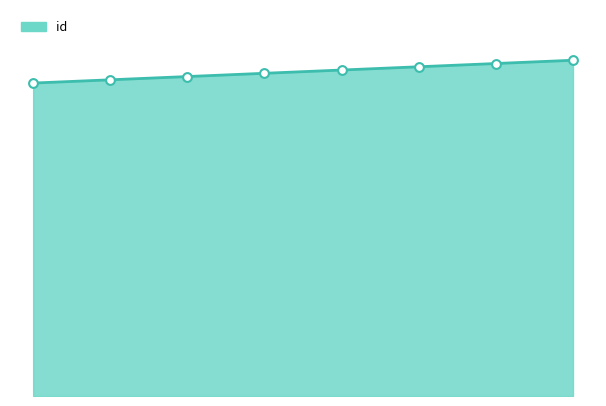

Is this an area chart (filled region under the line)?

Yes